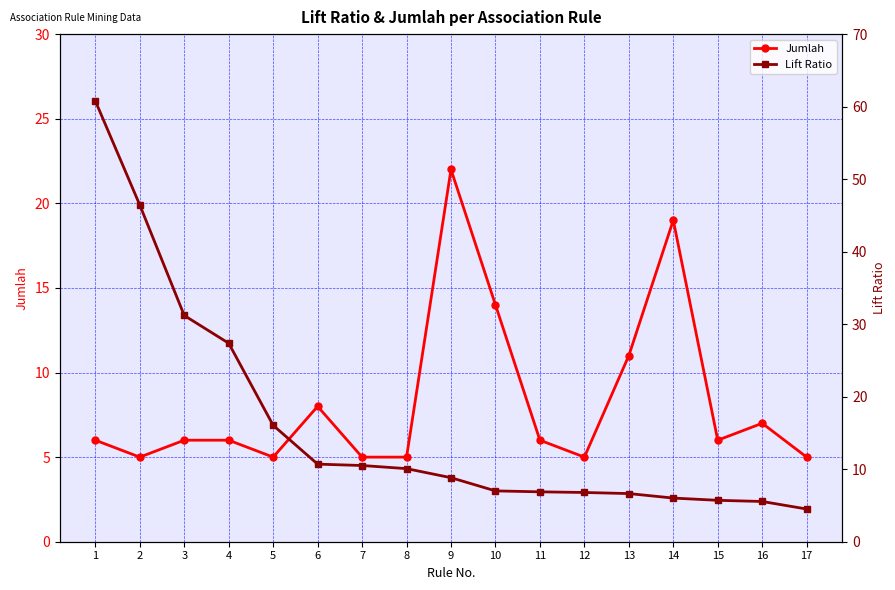

The Lift Ratio series shows 8.2 at 15. True or false?

False